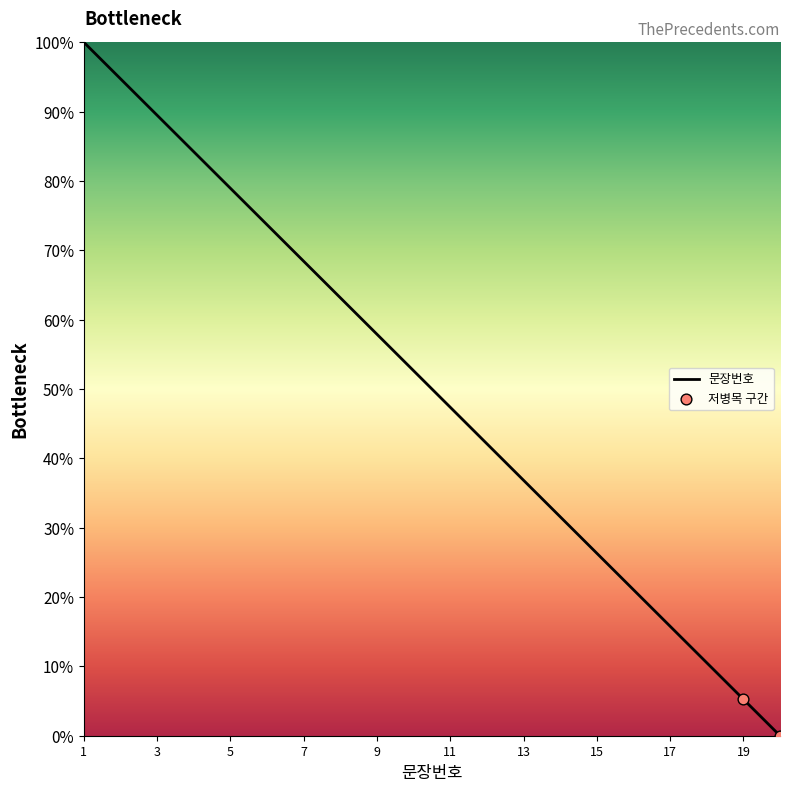

What is the greatest value displayed?

100.0